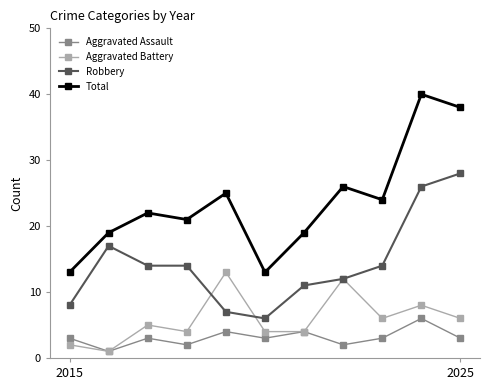

Which series has the largest range (max minus min)?

Total